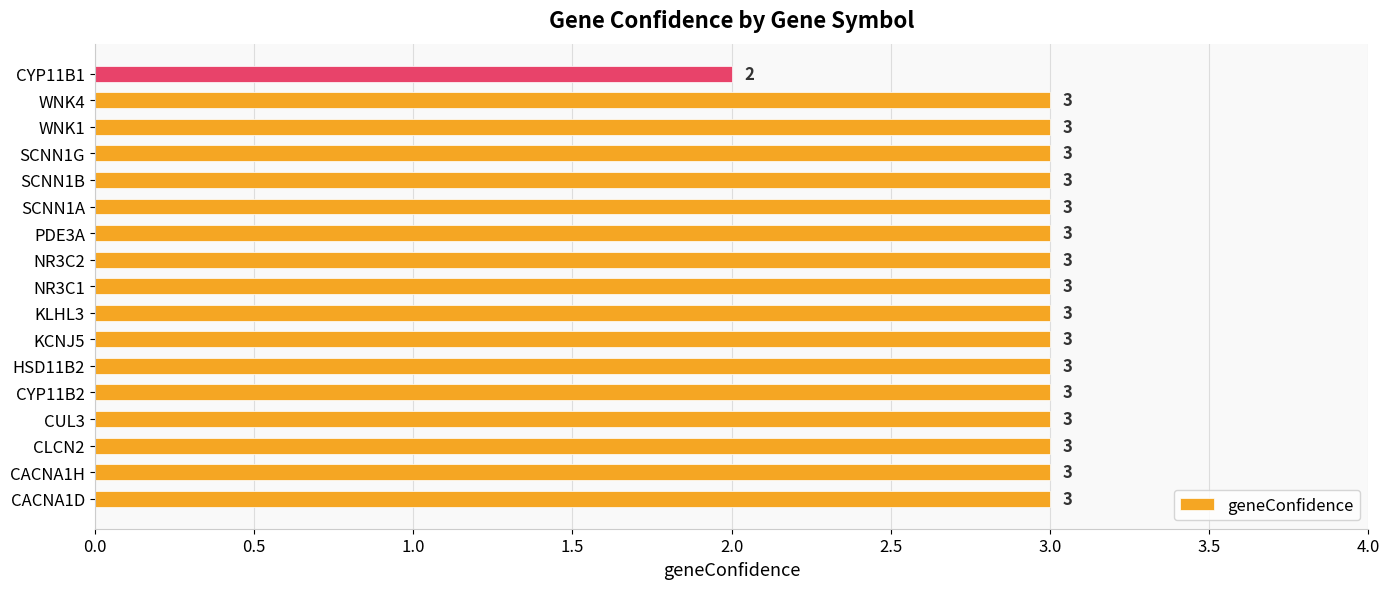

The chart shows a value of 3 at HSD11B2. True or false?

True